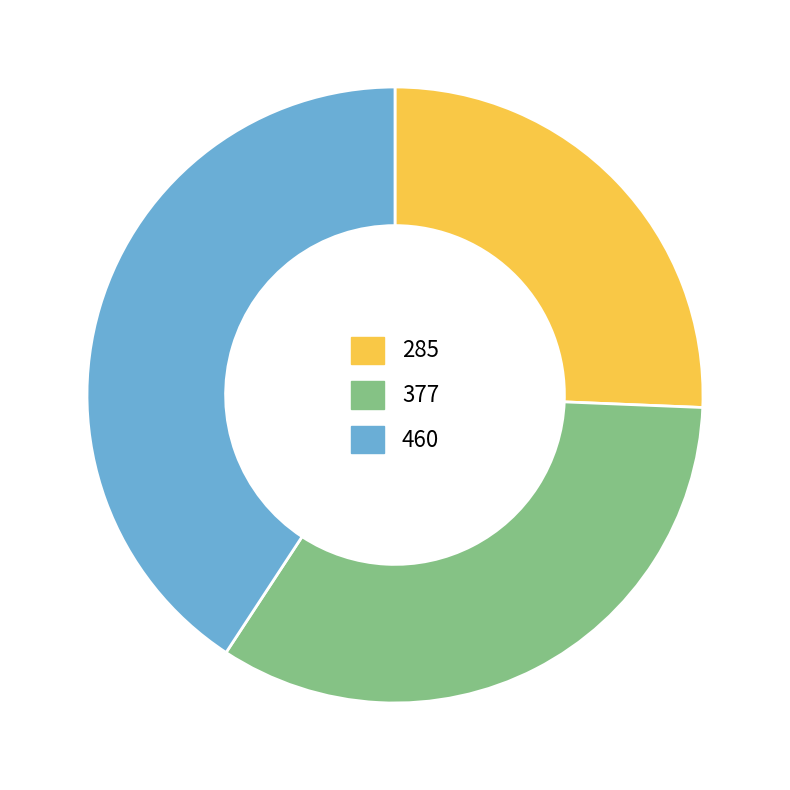

Rank the categories by value from lowest to highest.

285, 377, 460